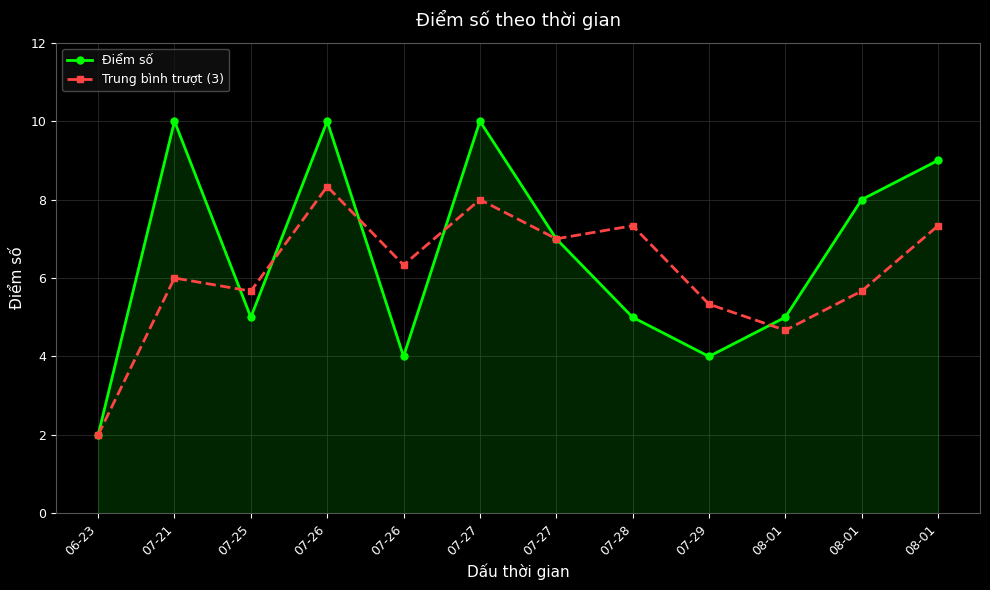

Rank the series at 06-23 from lowest to highest value.

Điểm số, Trung bình trượt (3)